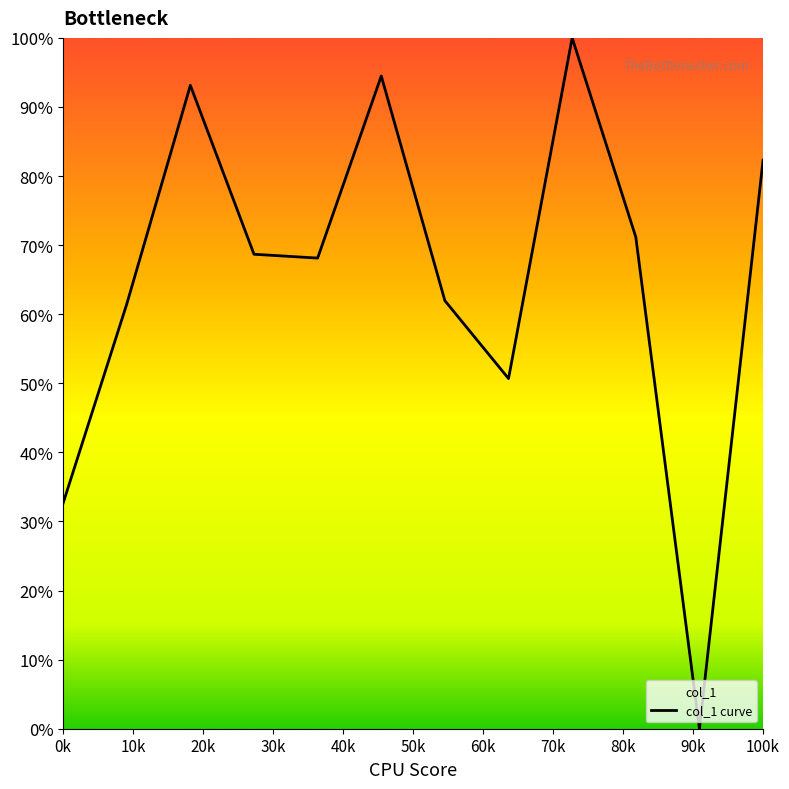

What is the difference between the maximum and minimum values?

100.0